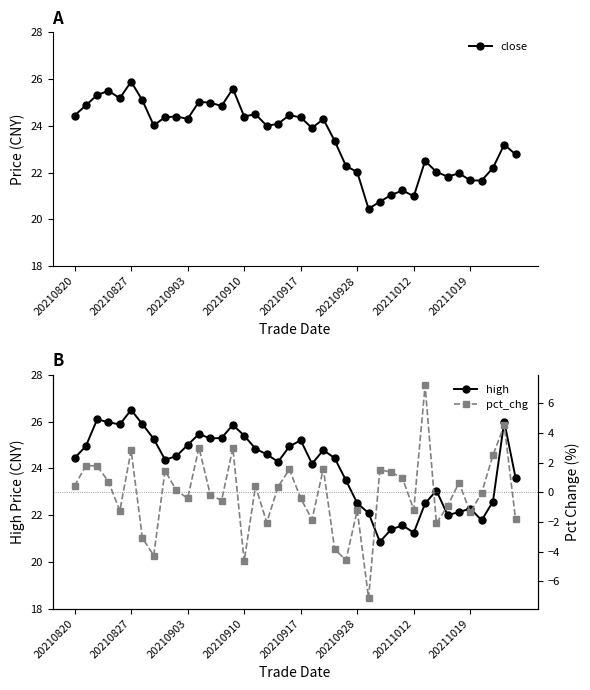

True or false: pct_chg and high intersect in this chart.

False